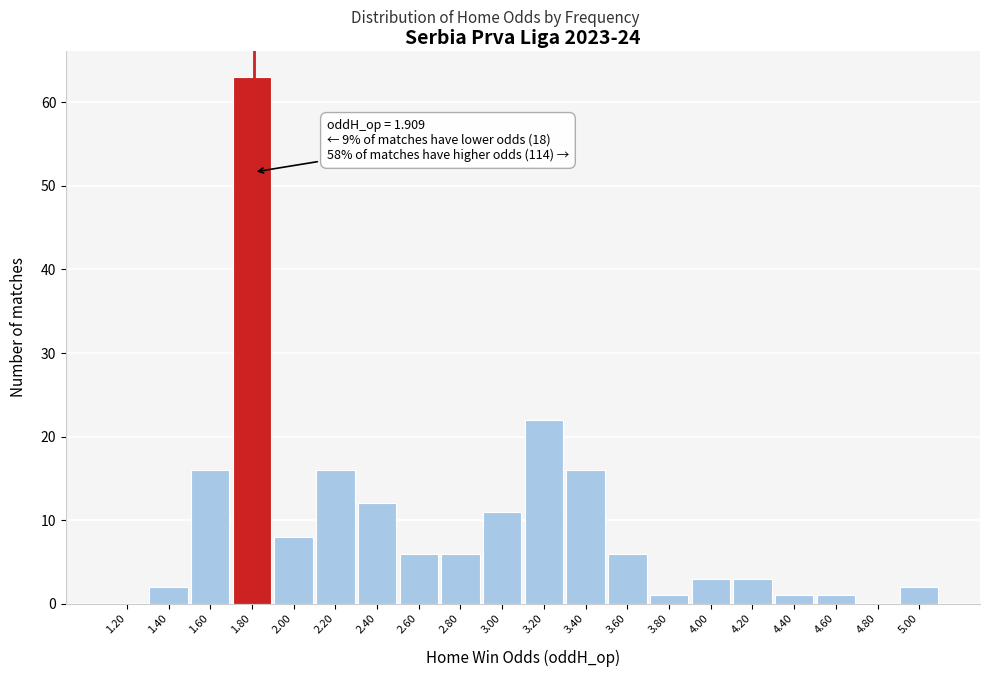

Reading left to right, transcribe all the data shown in this chart.

1.20=0	1.40=2	1.60=16	1.80=63	2.00=8	2.20=16	2.40=12	2.60=6	2.80=6	3.00=11	3.20=22	3.40=16	3.60=6	3.80=1	4.00=3	4.20=3	4.40=1	4.60=1	4.80=0	5.00=2